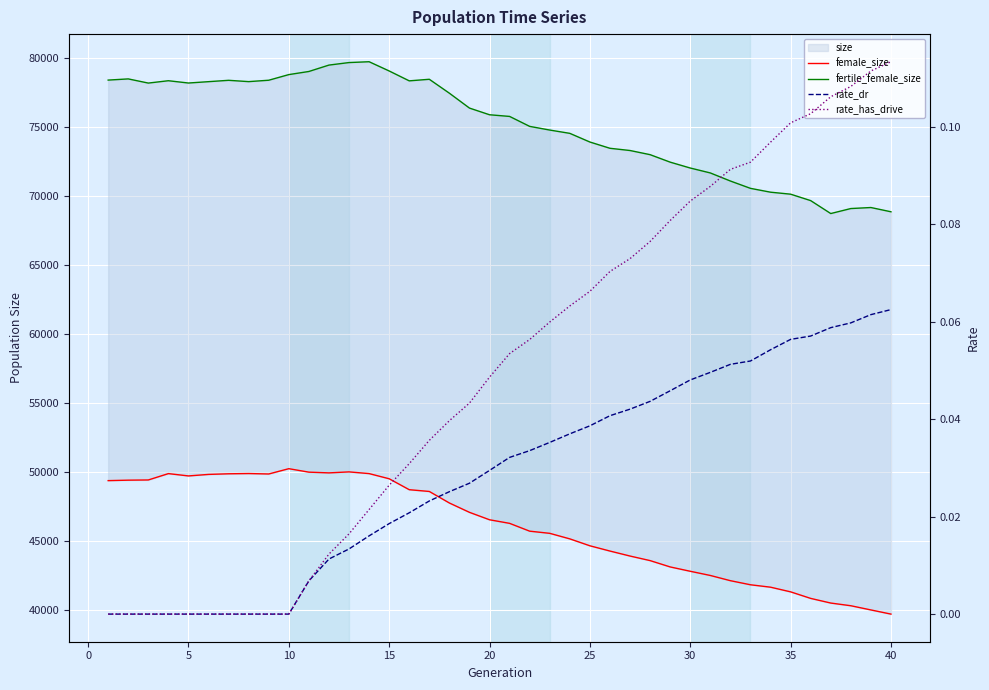

Is it true that rate_dr equals -0.0 at 10?

False